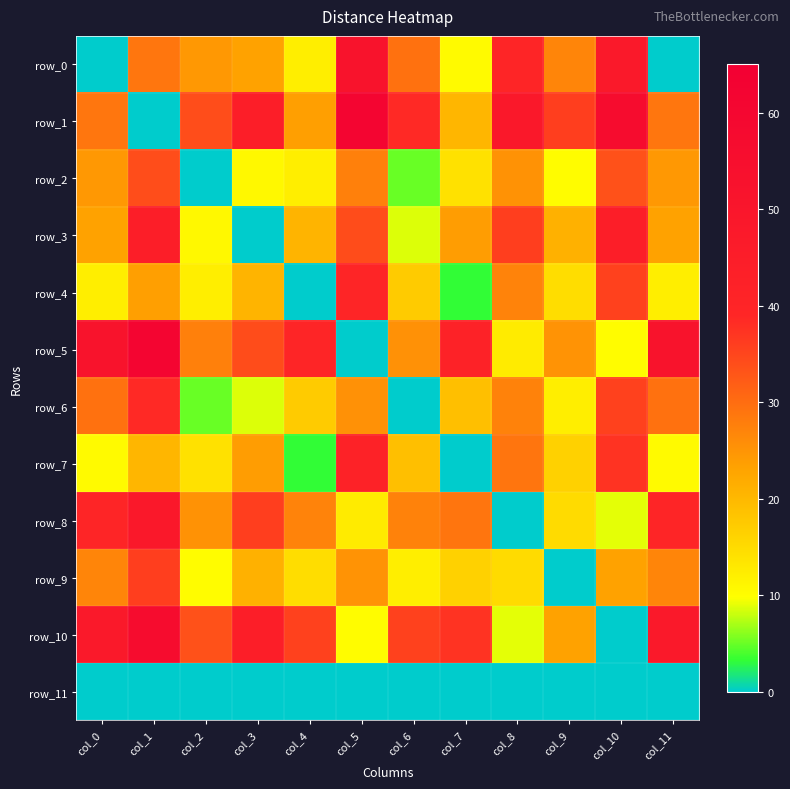

At which label is row_11 closest to 0?

col_0